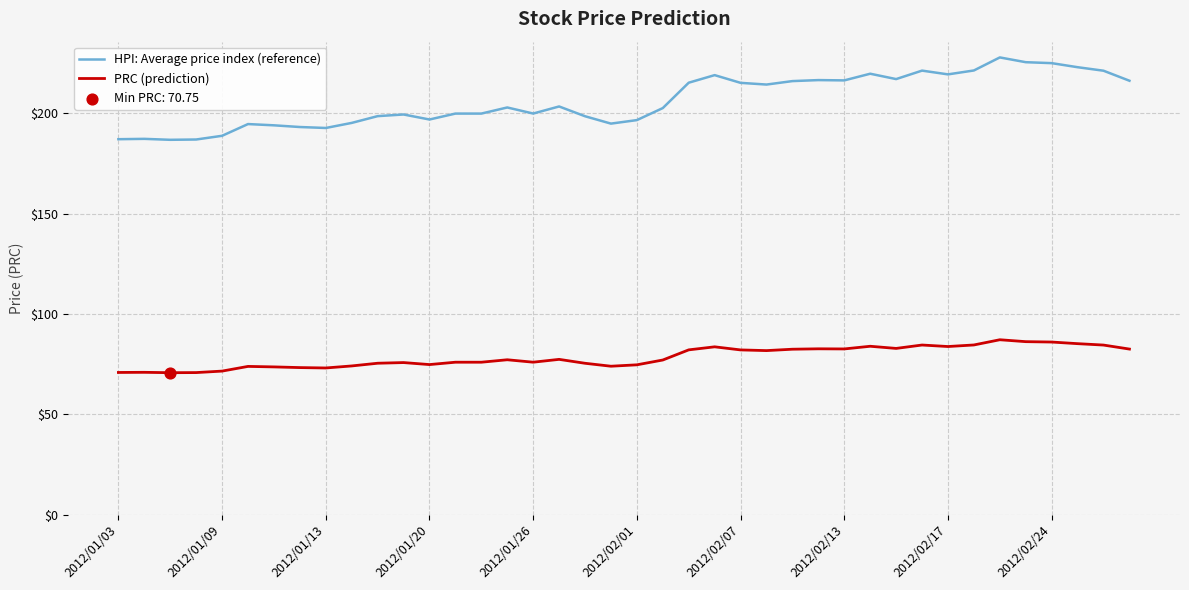

Which series has the largest range (max minus min)?

HPI: Average price index (reference)